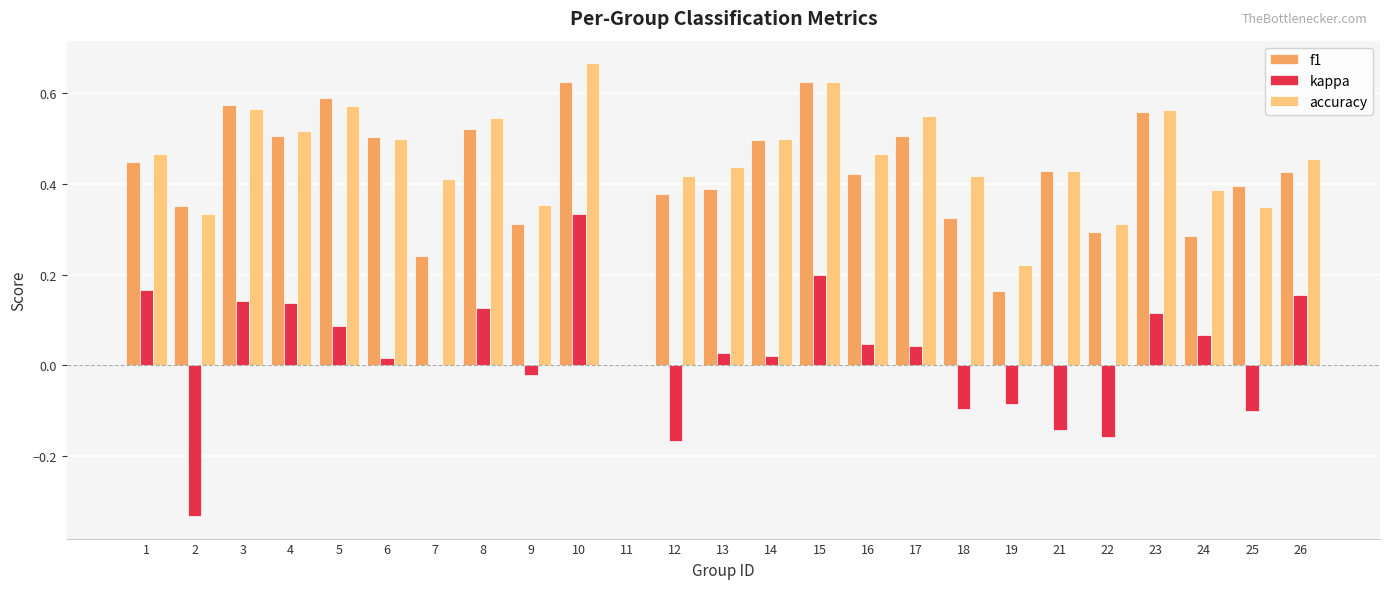

Between 3 and 22, which series saw the biggest shift?

kappa